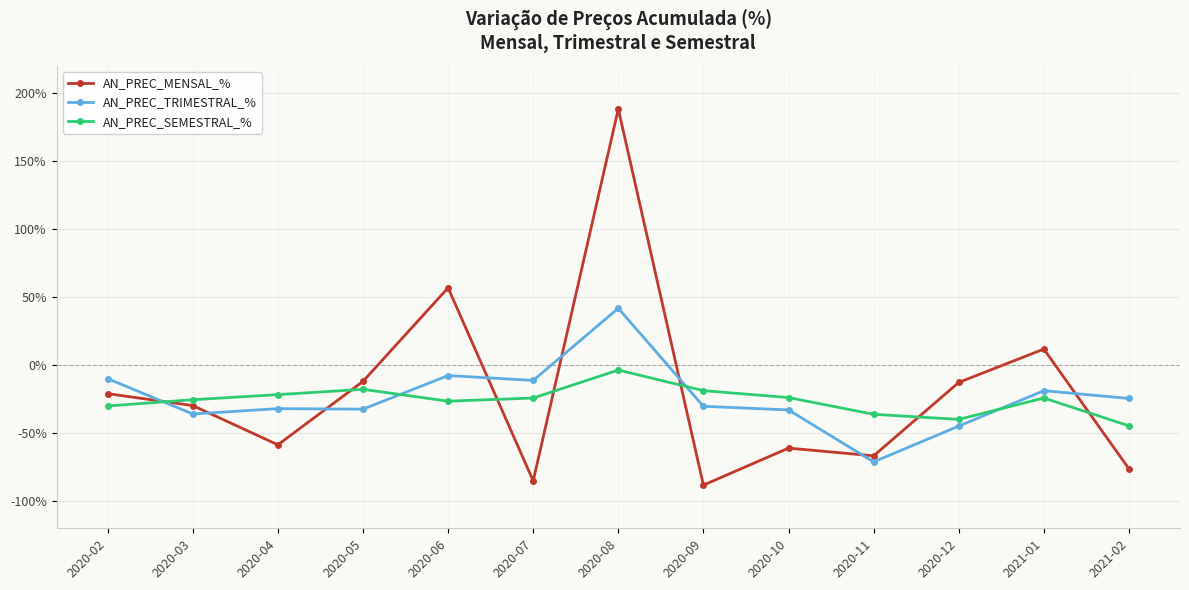

True or false: AN_PREC_TRIMESTRAL_% has more than 0 interior local peaks.

True